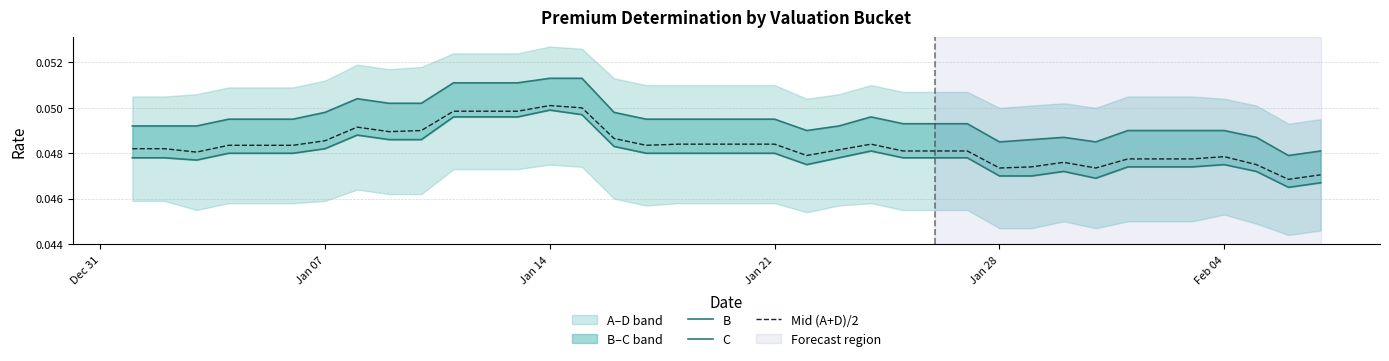

In Mid (A+D)/2, how many points are higher than both neighbors (excluding endpoints)?

5